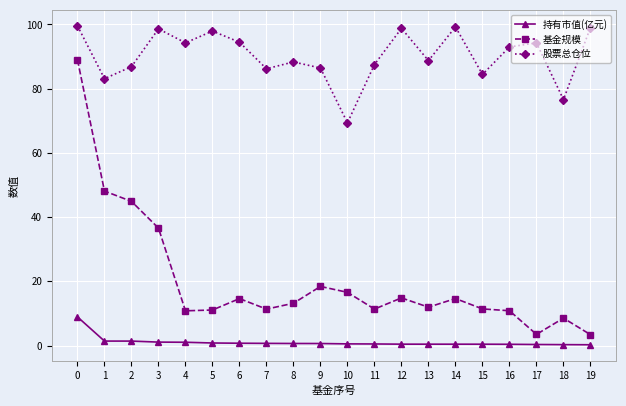

What is the highest value of the 持有市值(亿元) series?

8.9